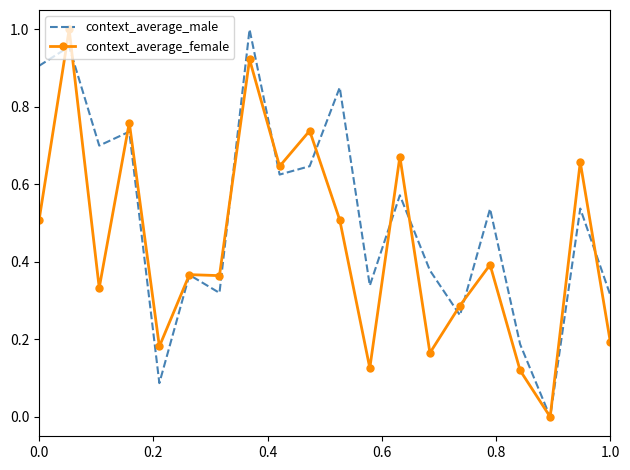

How many positive values does the context_average_female series have?

19